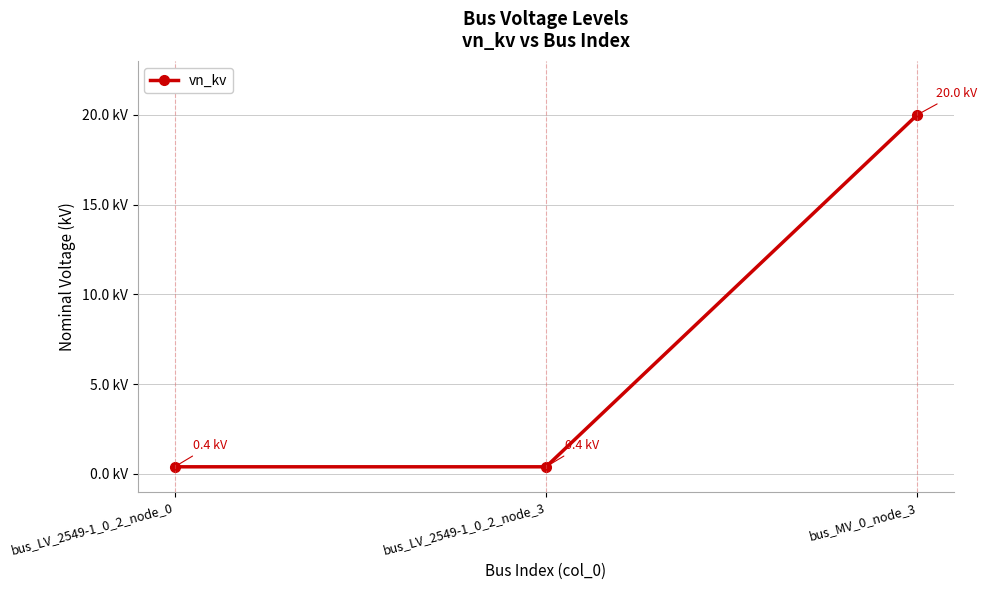

At which label is the value closest to 10?

bus_LV_2549-1_0_2_node_0